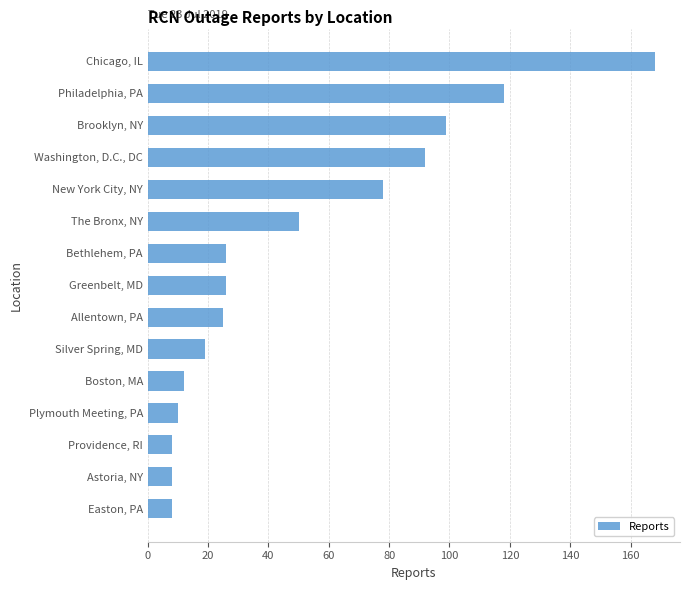

Approximately how many times larger is the value at New York City, NY compared to The Bronx, NY?

1.6